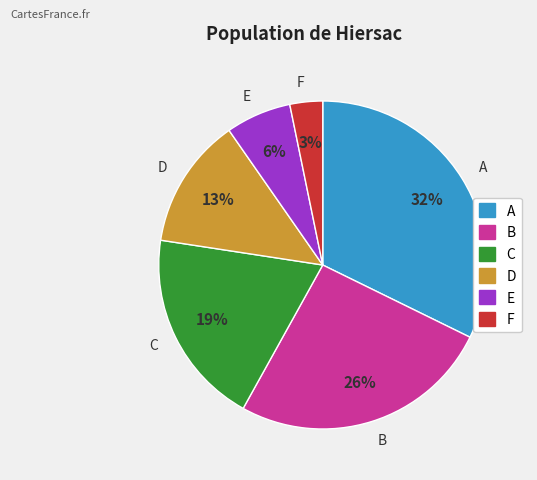

Does any single category account for the majority?

No